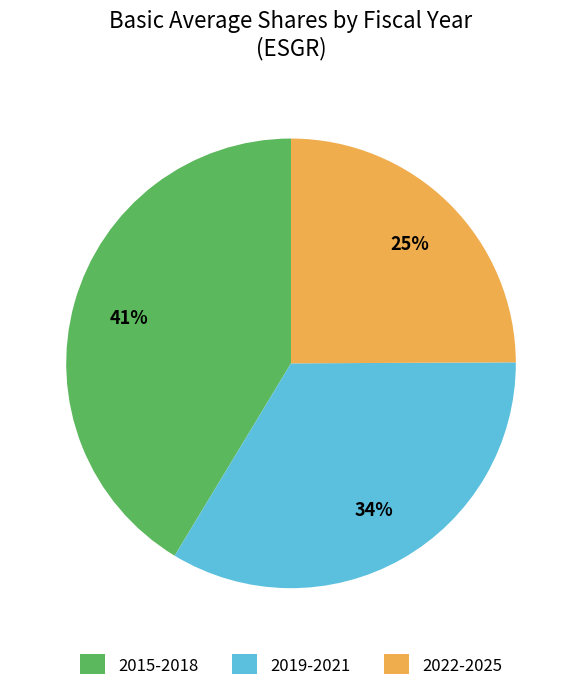

Which has a higher value, 2022-2025 or 2019-2021?

2019-2021